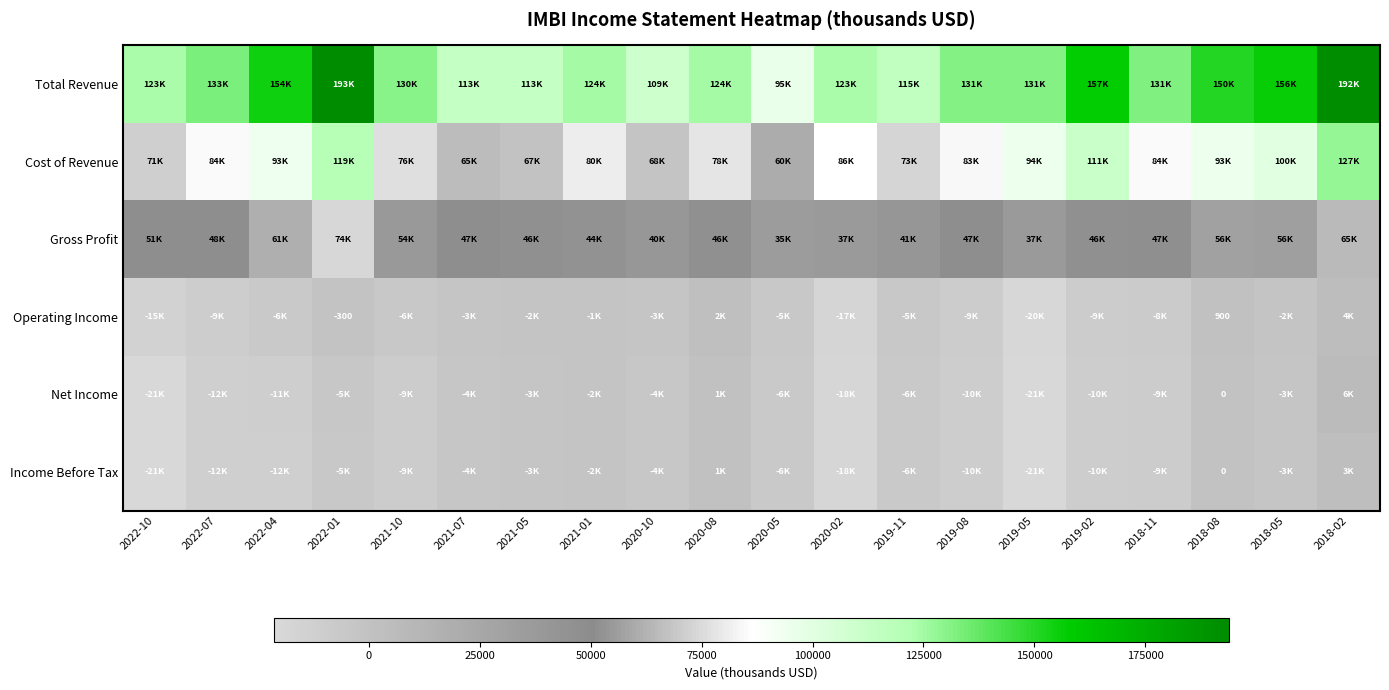

At 2018-08, list the series in order from largest to smallest.

Total Revenue, Cost of Revenue, Gross Profit, Operating Income, Net Income, Income Before Tax